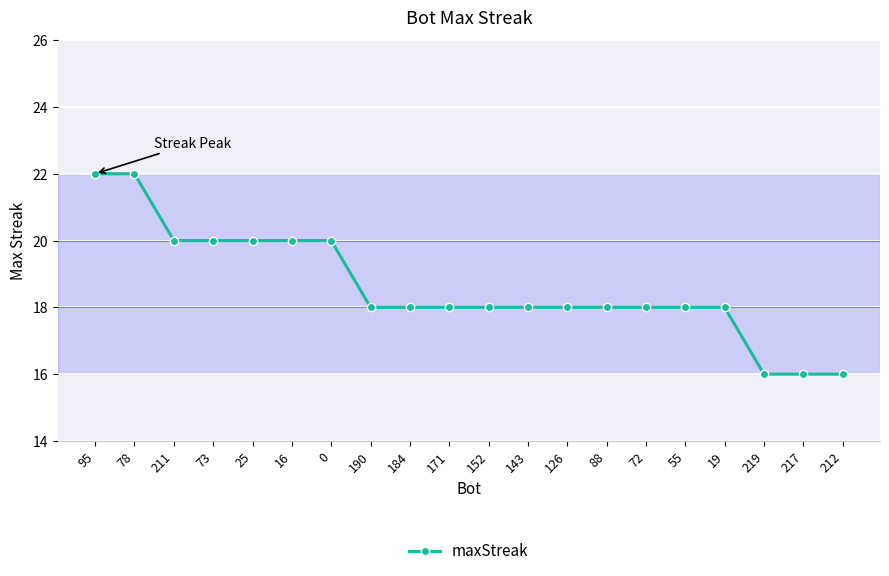

What is the sum of the values at 16 and 0?

40